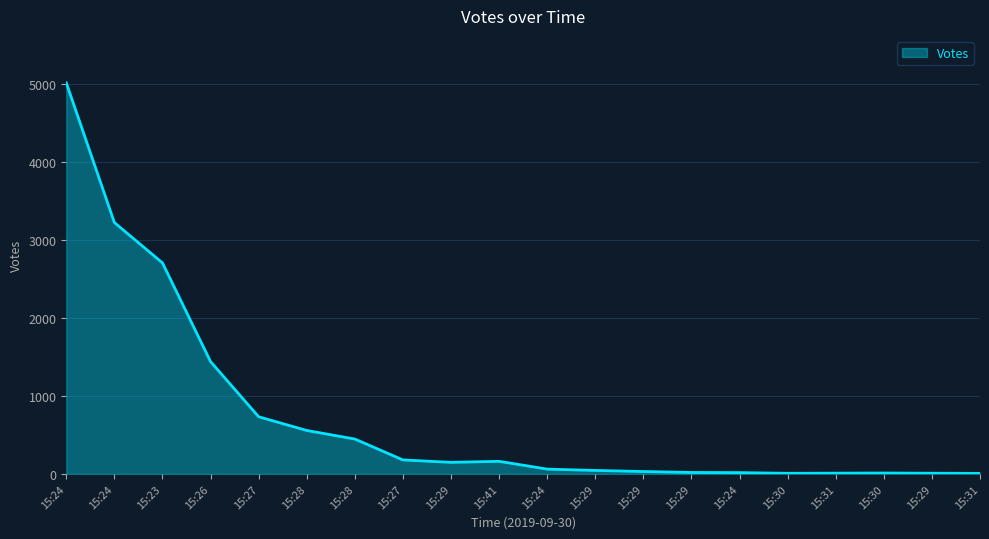

Is this an area chart (filled region under the line)?

Yes